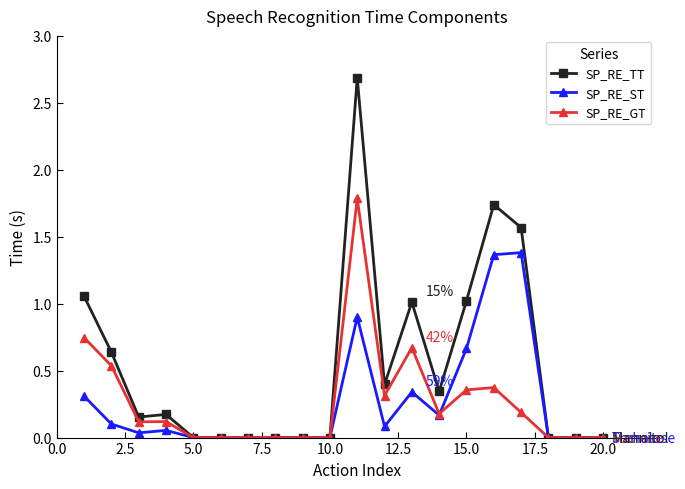

Which series has the largest total across all categories?

SP_RE_TT